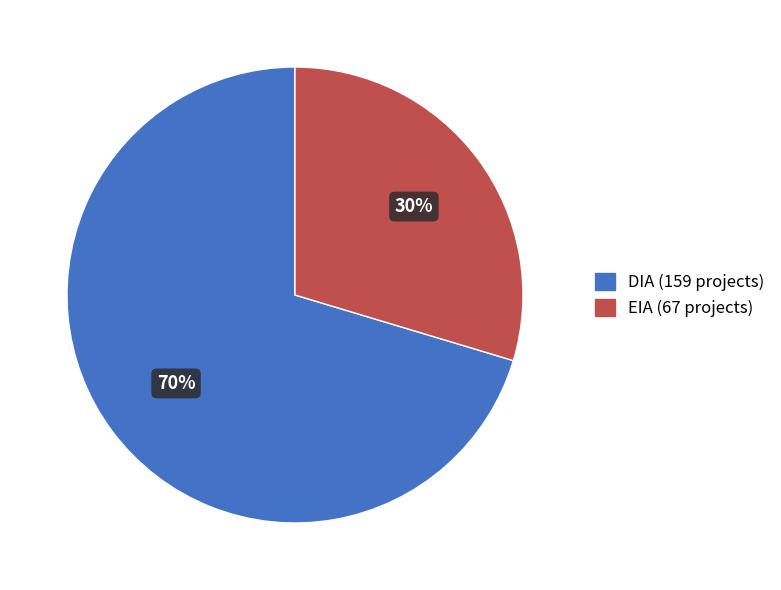

To the nearest percent, what is the combined percentage of EIA and DIA?

100%